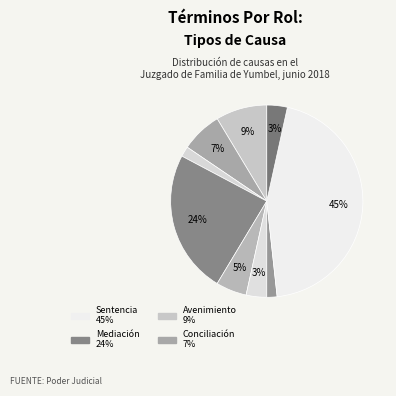

Is there a majority slice in this chart?

No